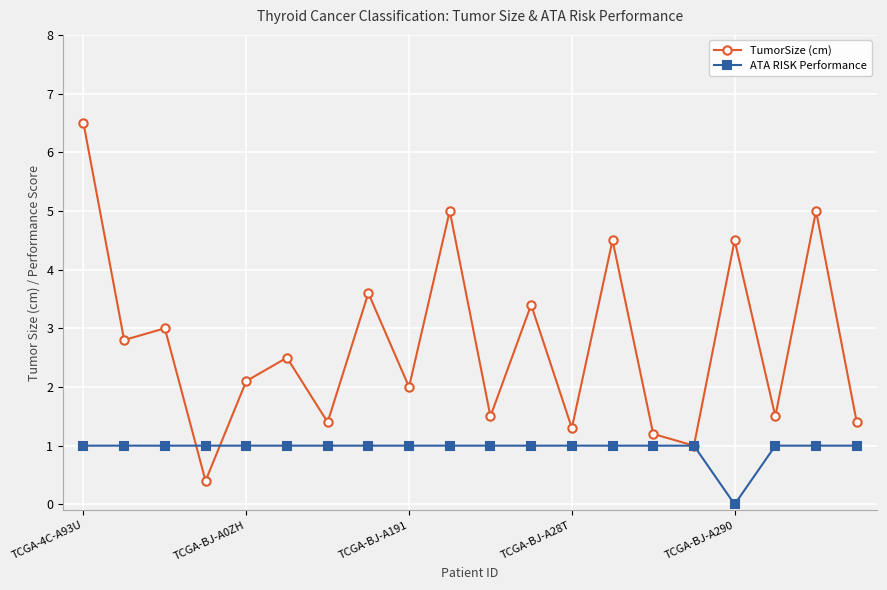

True or false: TumorSize (cm) has more than 1 interior local peaks.

True